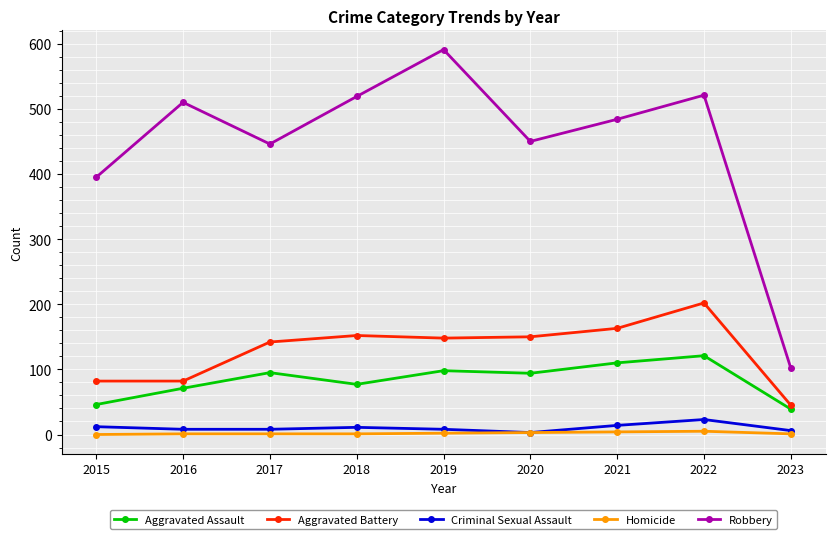

True or false: Aggravated Battery and Criminal Sexual Assault intersect in this chart.

False